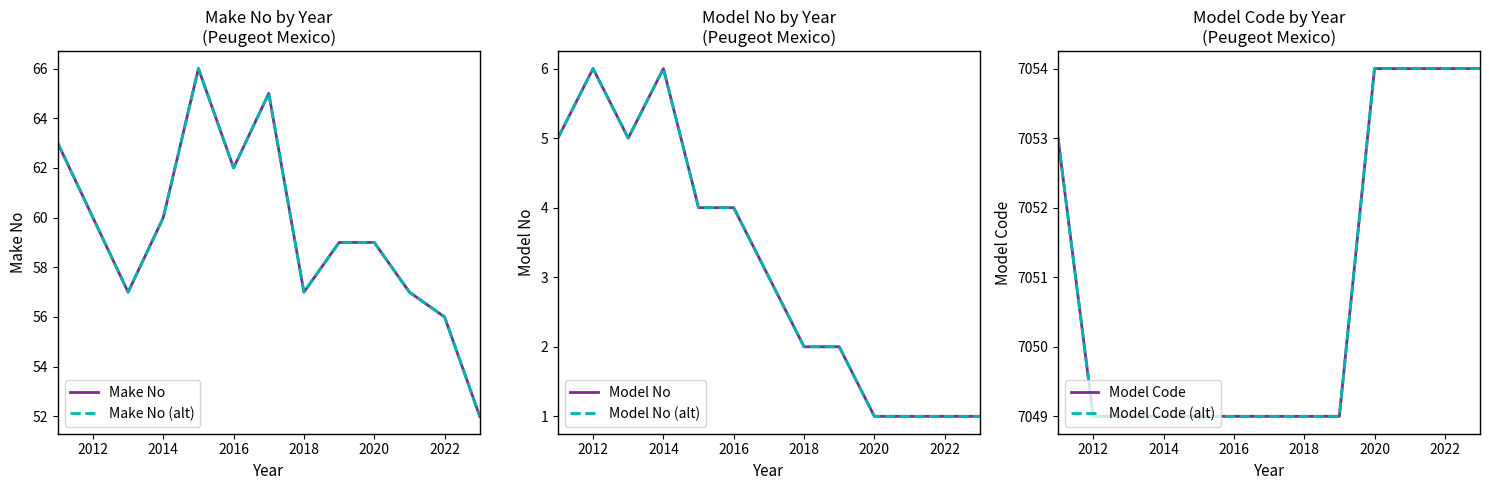

Which series has the widest spread of values?

Make No